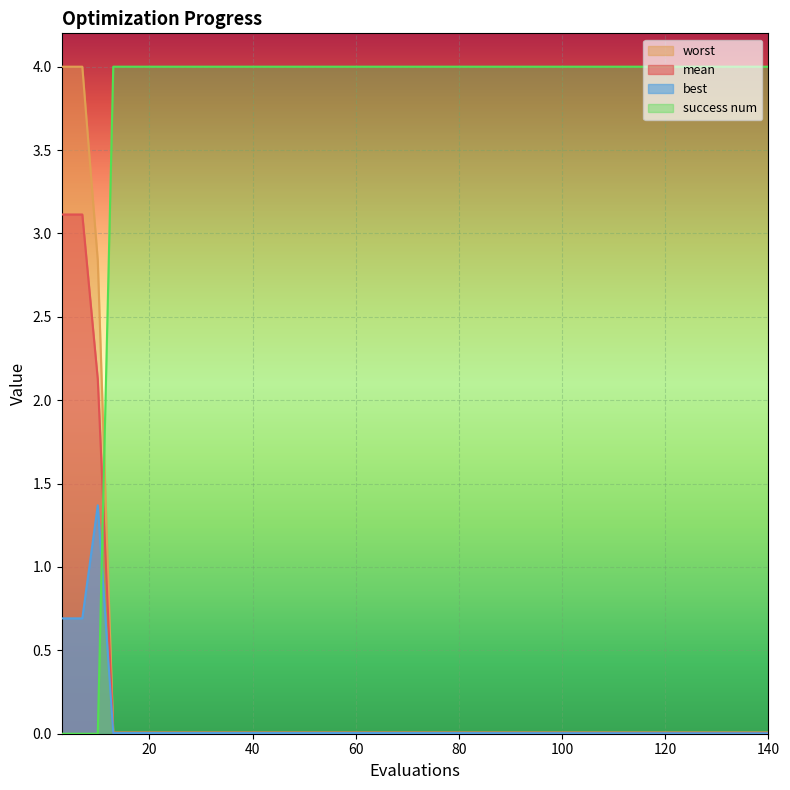

Is the value of success num at 65 greater than the value of mean at 45?

Yes